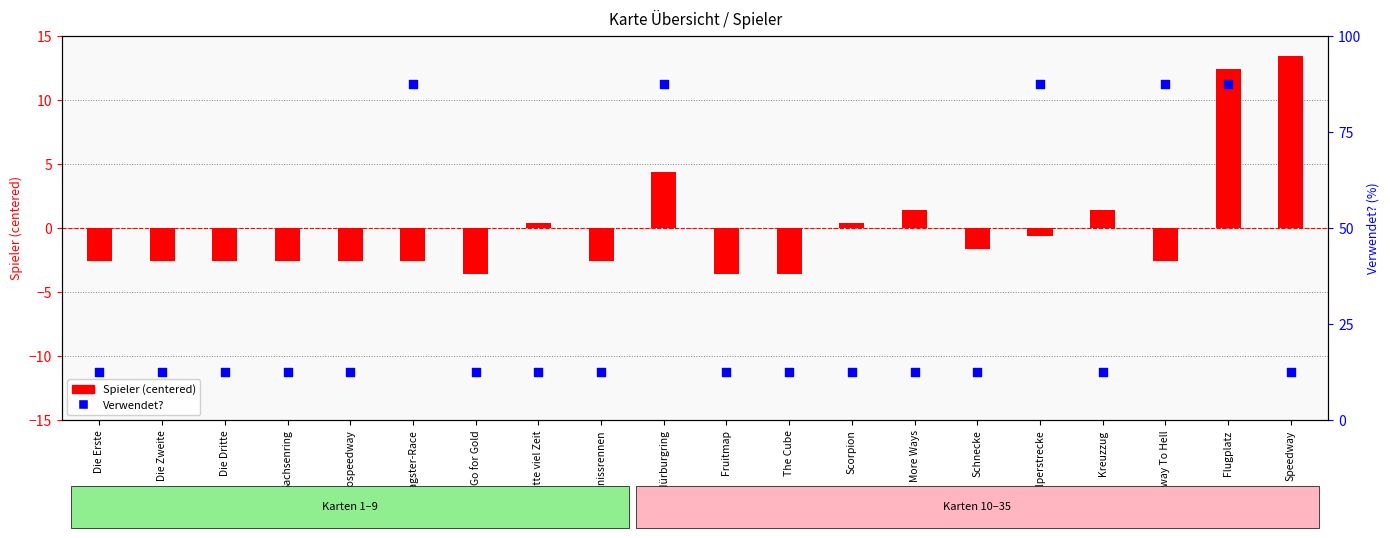

What is the total value across all series at Die Zweite?

9.9